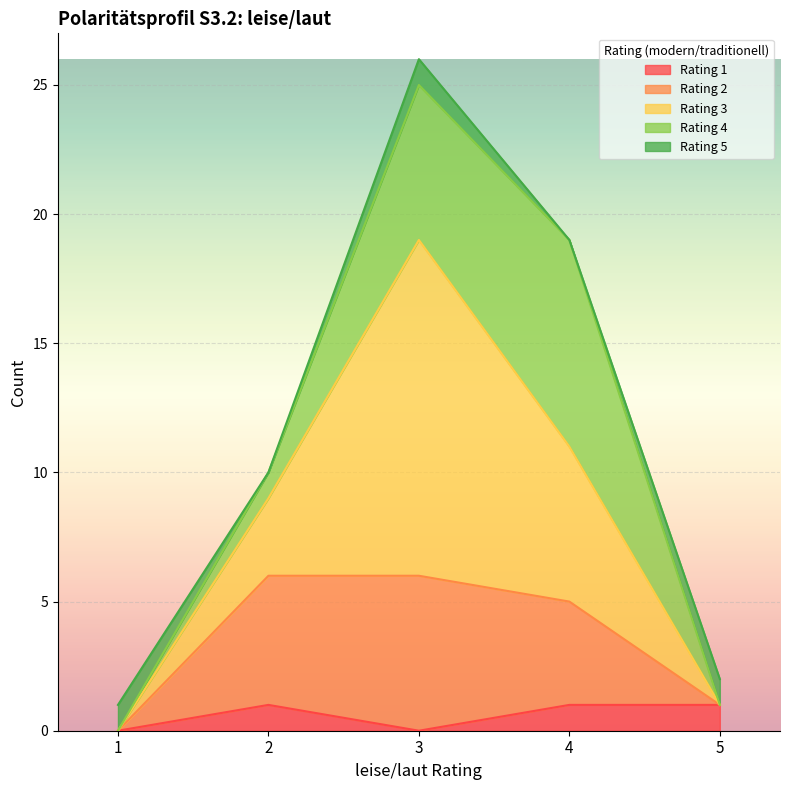

What is the difference between the maximum and minimum values in the Rating 1 series?

1